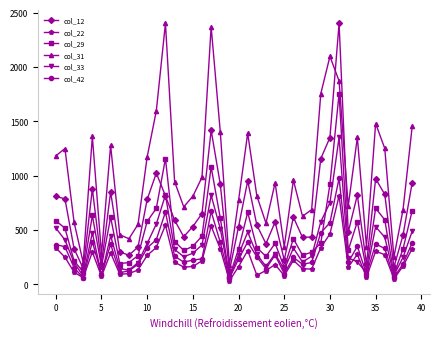

Which series has the largest total across all categories?

col_31